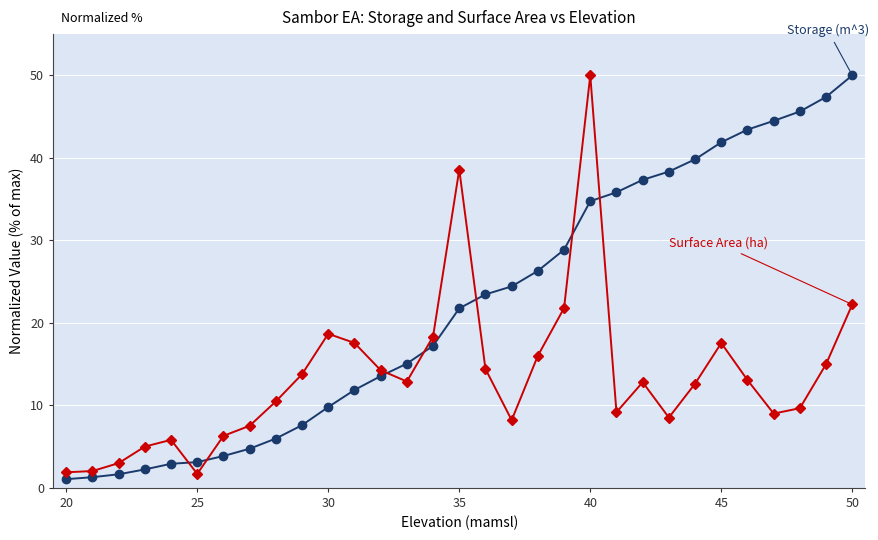

What is the minimum value shown in the chart?

1.1